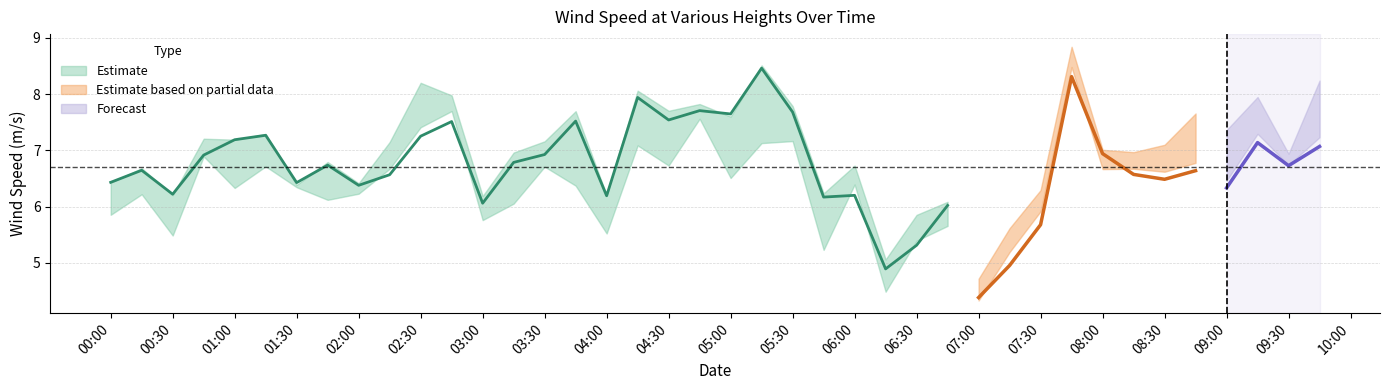

What is the difference between the Wind speed at height of 50 meters (m/s) values at 2020-07-04 07:00:00 and 2020-07-04 02:45:00?

3.2